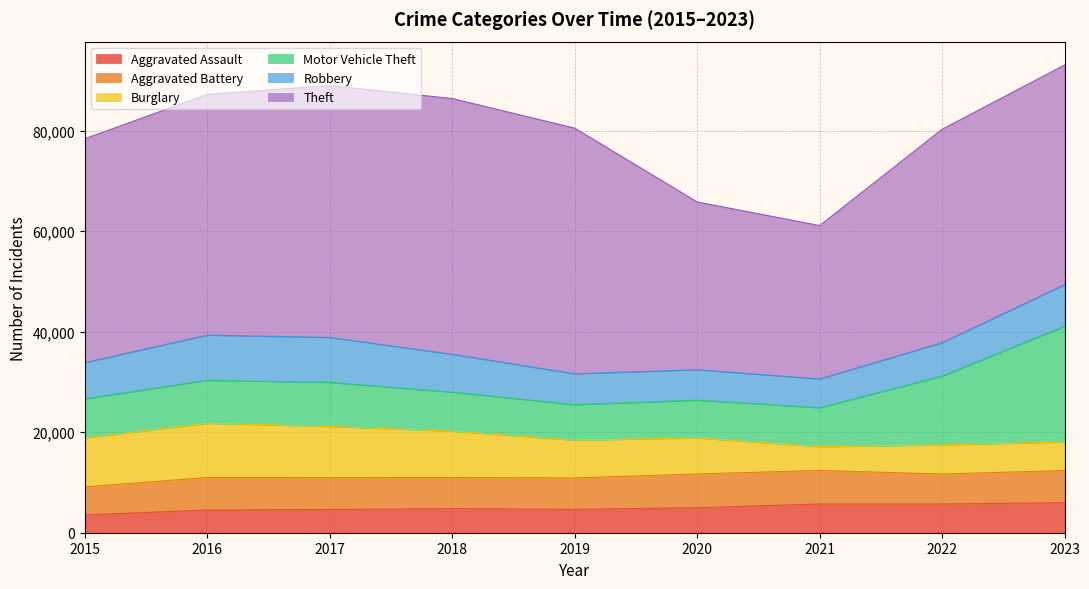

What is the spread (max minus min) of values at 2017?

45496